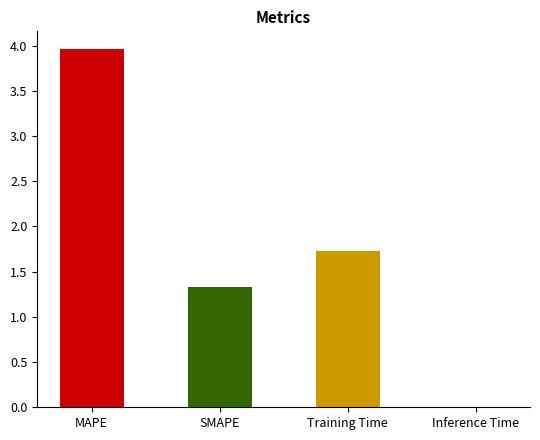

What is the sum of all values?

7.0